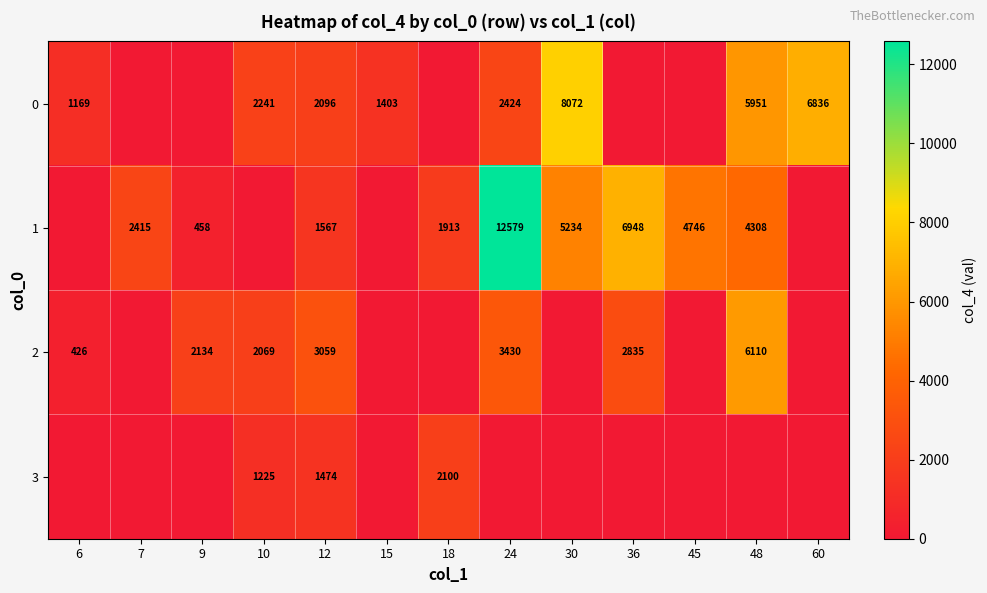

The value of 1 at 7 is 3870. True or false?

False